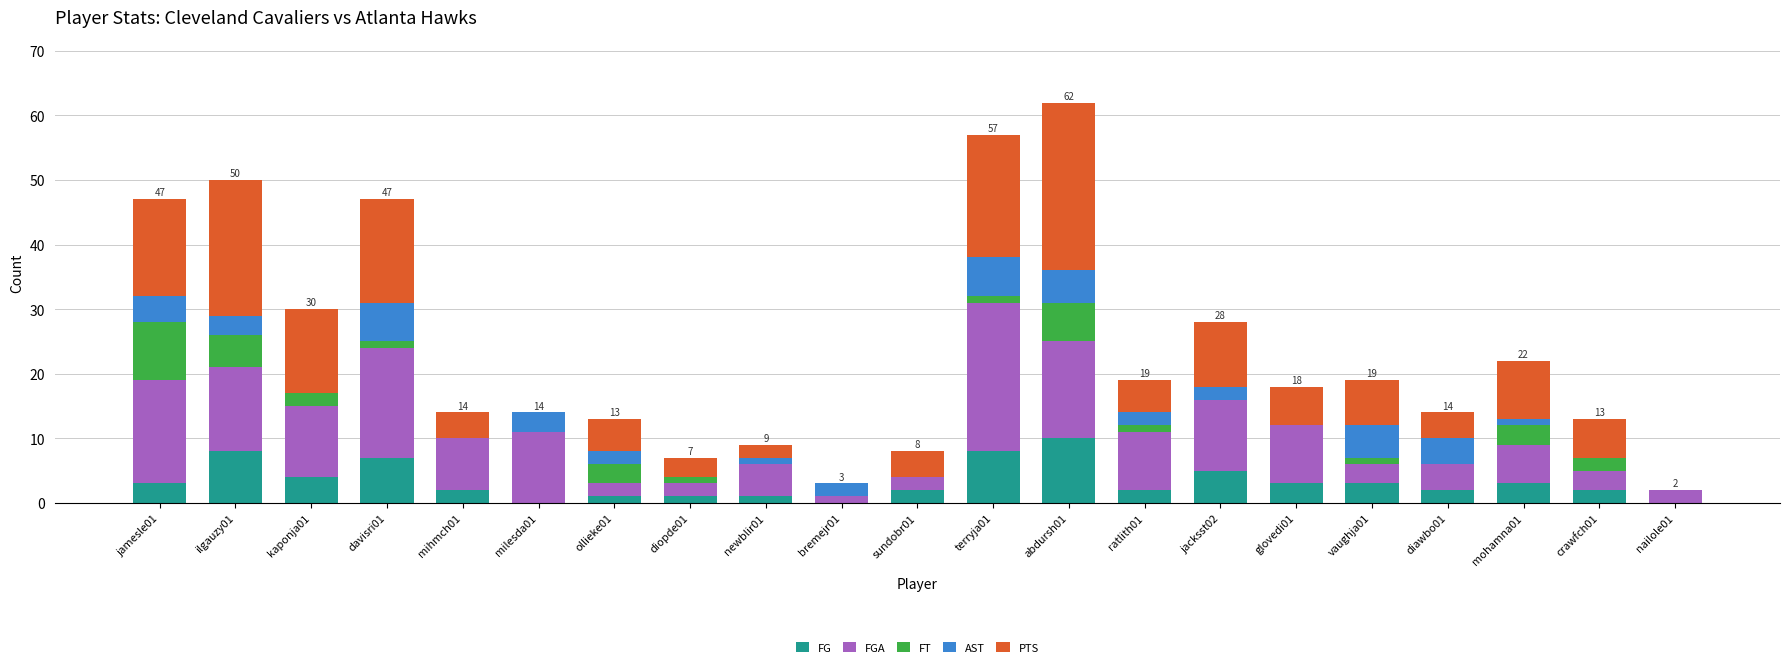

At which category is the sum across all series the highest?

abdursh01